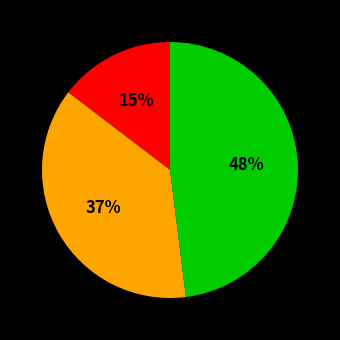

To the nearest percent, what is the average slice percentage?

33%